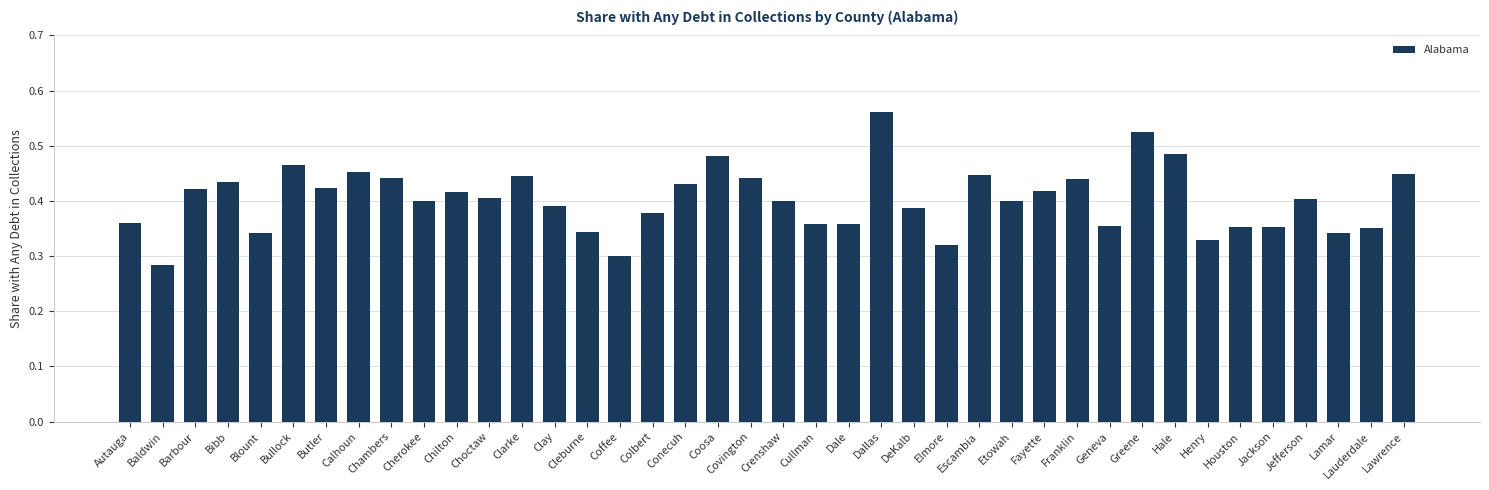

The value at Crenshaw is 0.4. True or false?

True